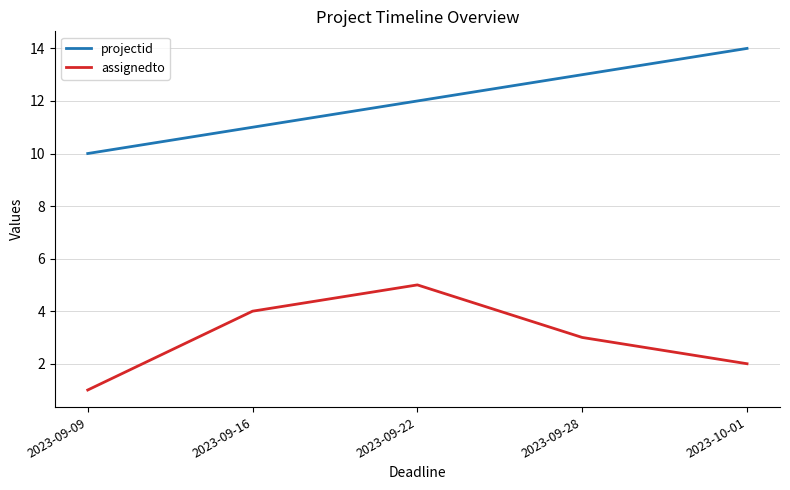

What is the difference between the maximum and minimum values in the projectid series?

4